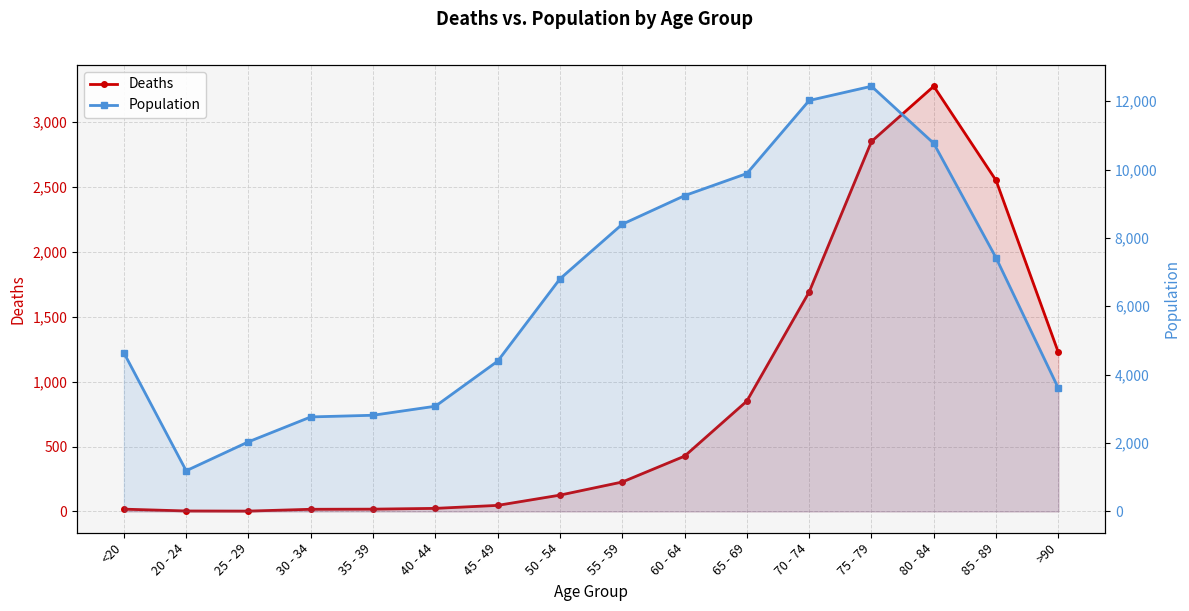

True or false: Deaths and Population cross at least once.

False